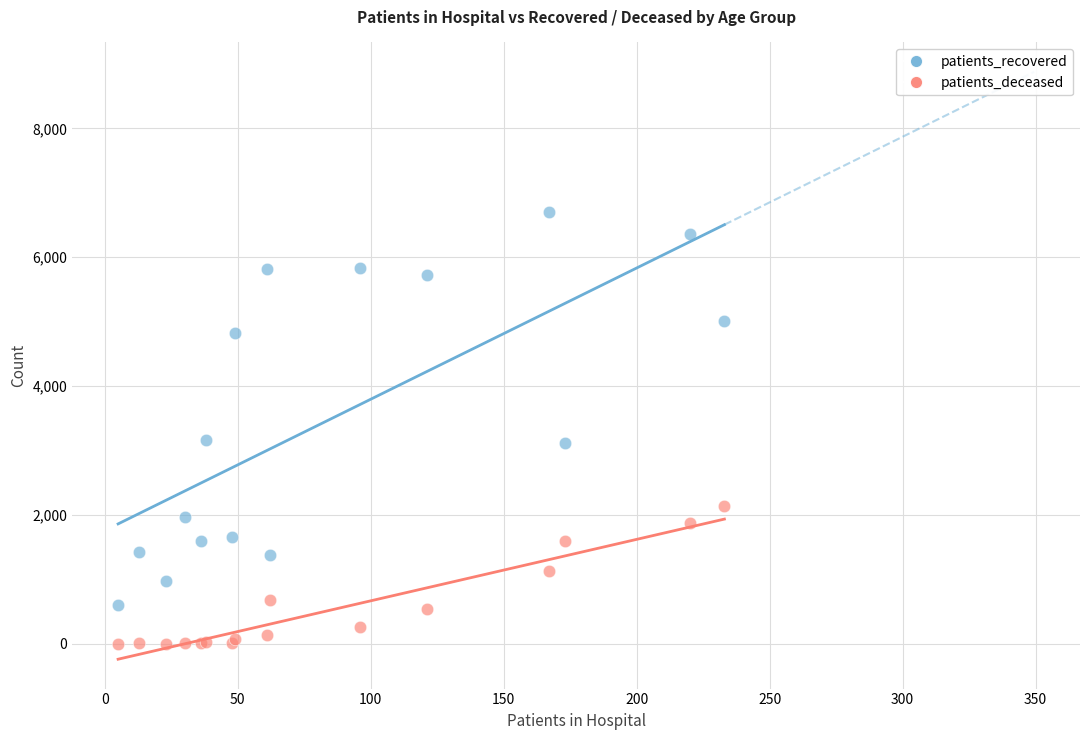

Which series reaches the maximum Y coordinate?

patients_recovered